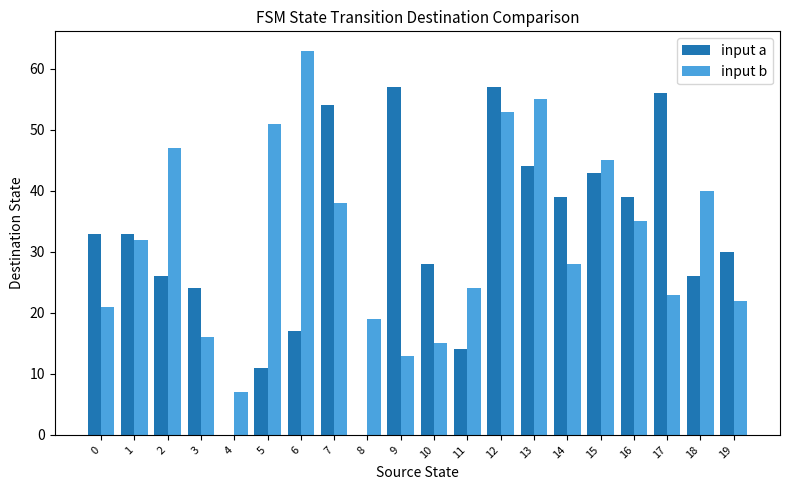

True or false: input b has a value of 15 at 10.

True